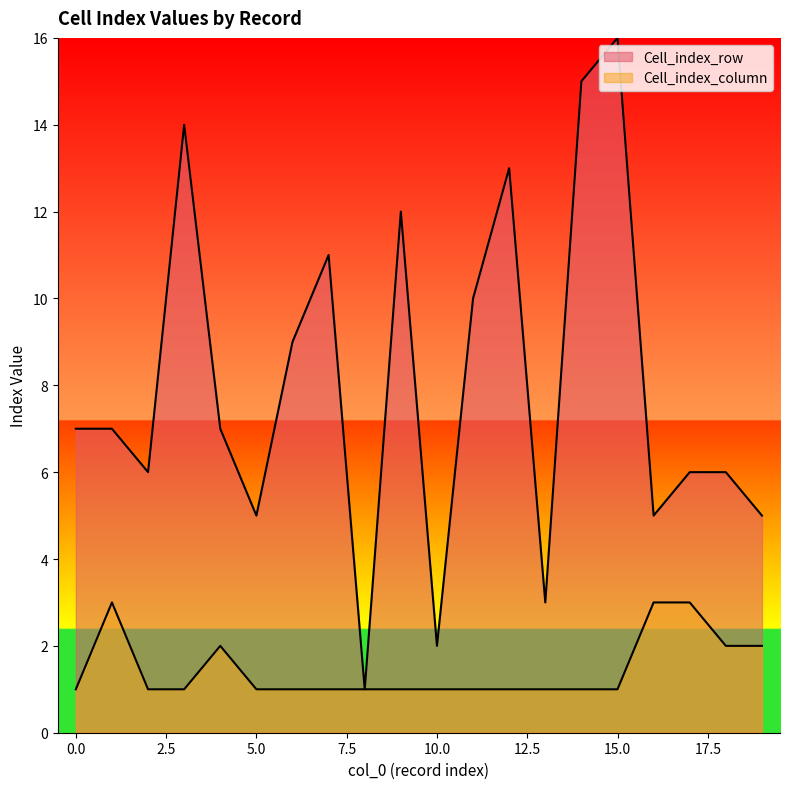

List the series in order of their peak value, highest first.

Cell_index_row, Cell_index_column